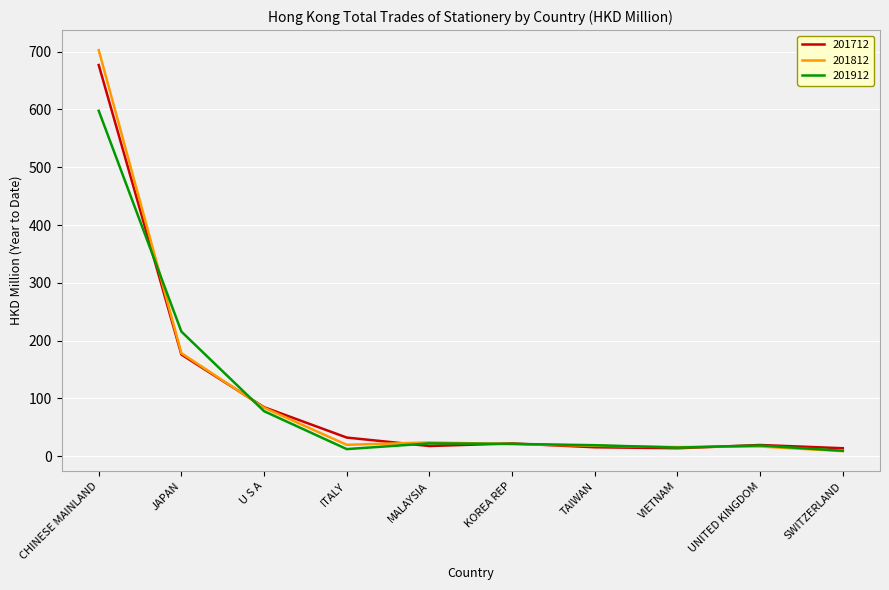

True or false: 201812 and 201712 intersect in this chart.

True